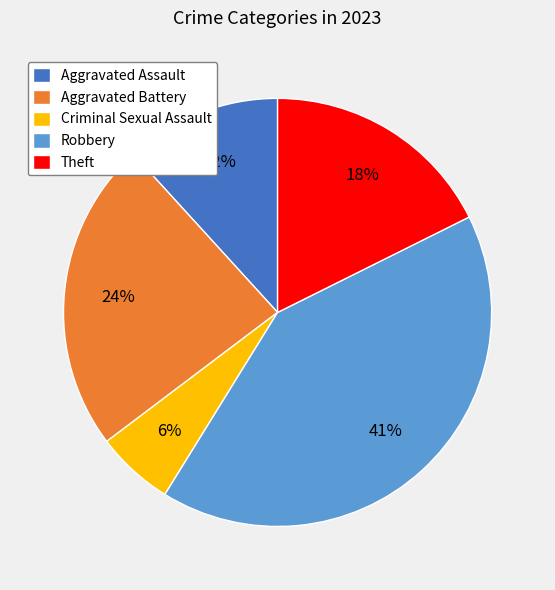

True or false: Theft accounts for 18% of the total.

True